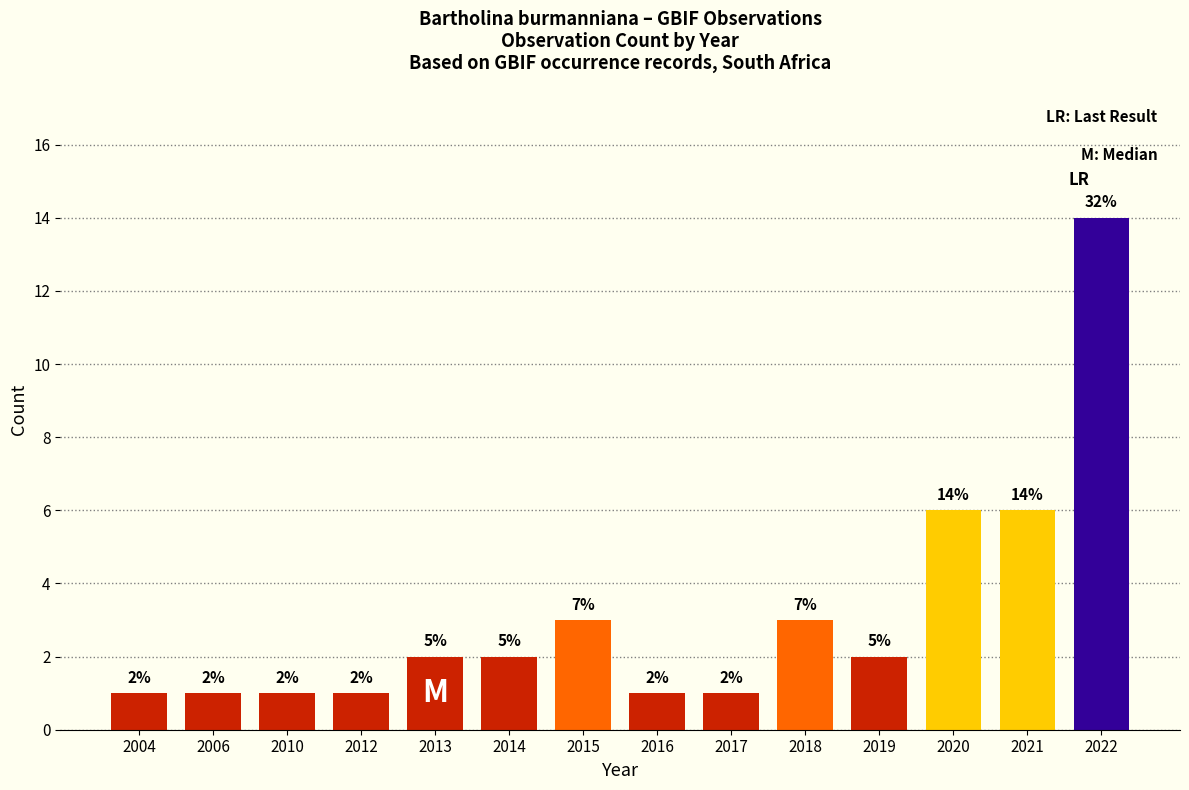

How many series are shown in this chart?

1